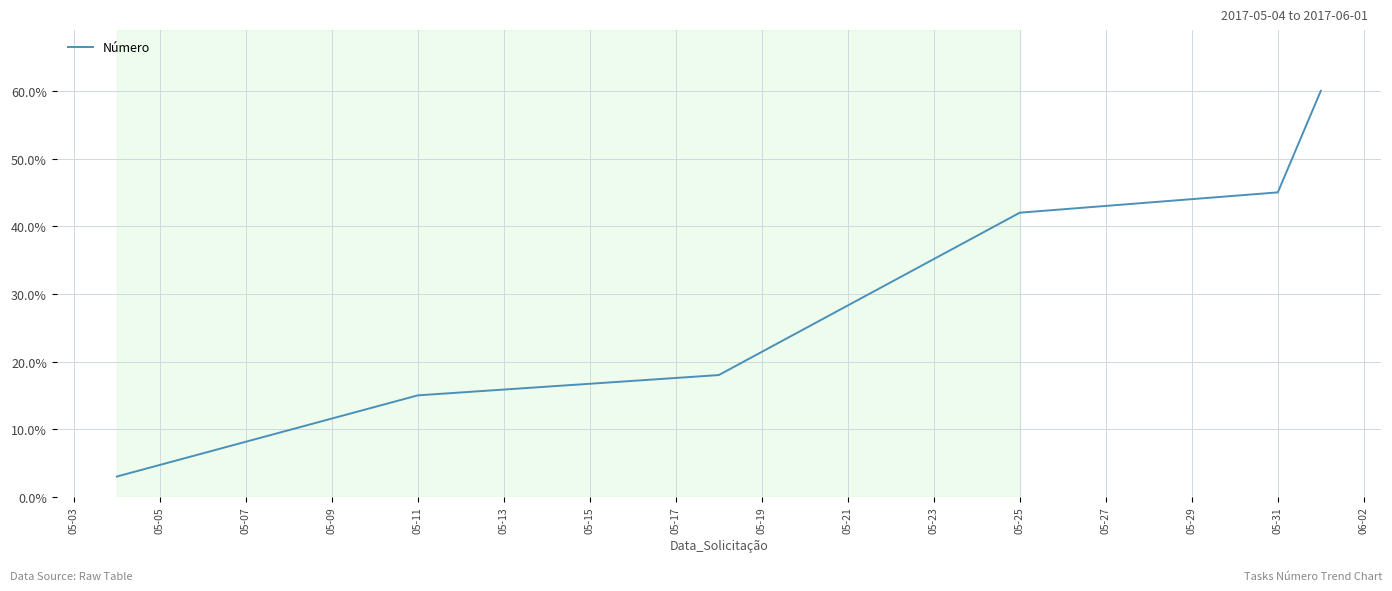

True or false: the data has more than 2 interior local peaks.

False